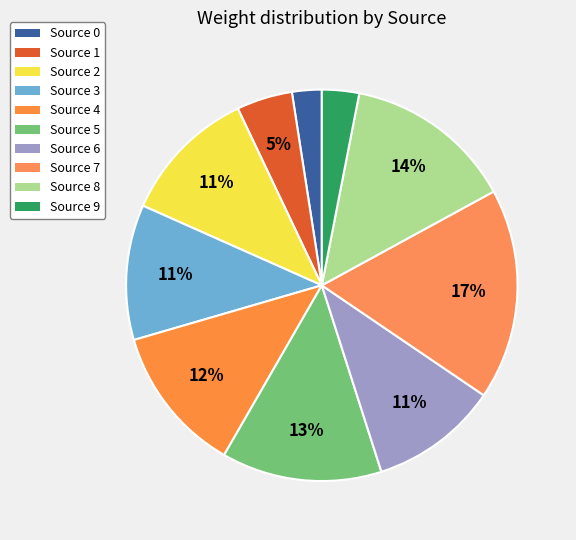

How many segments does this pie chart have?

10